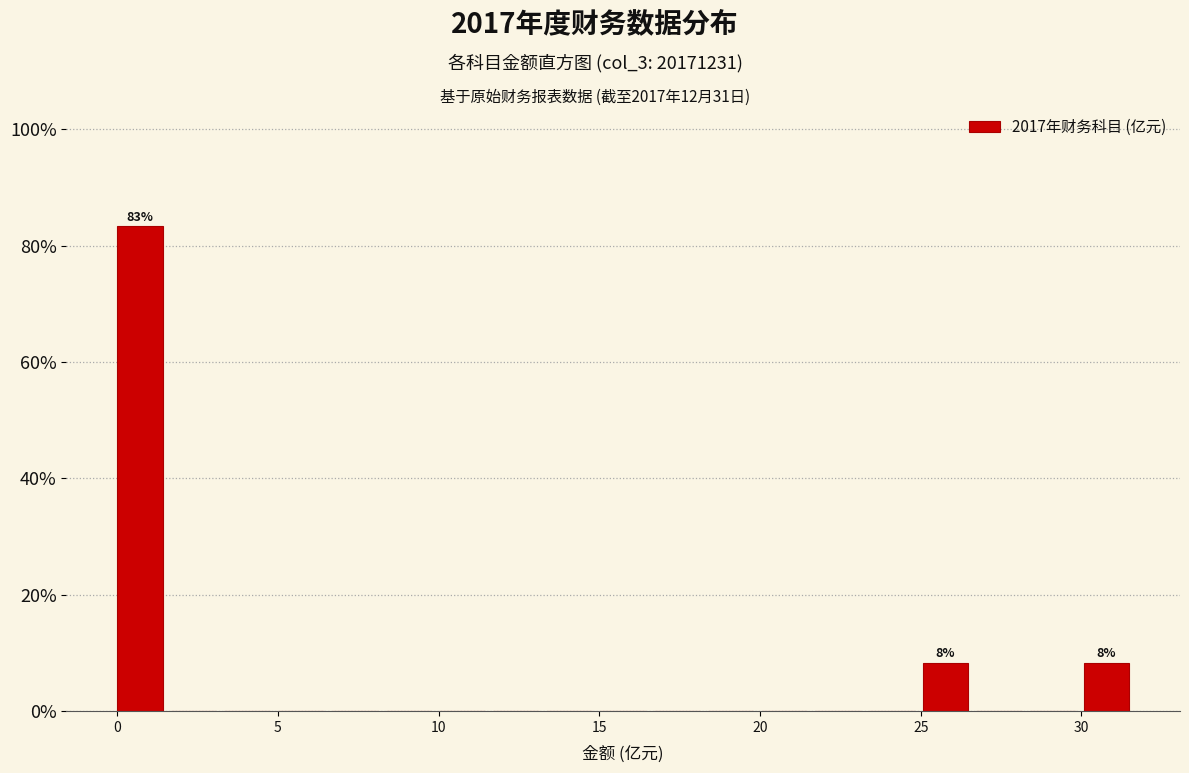

Around what value on the x-axis is the tallest bar? Give the approximate position of its centre, as read against the axis.

0.5